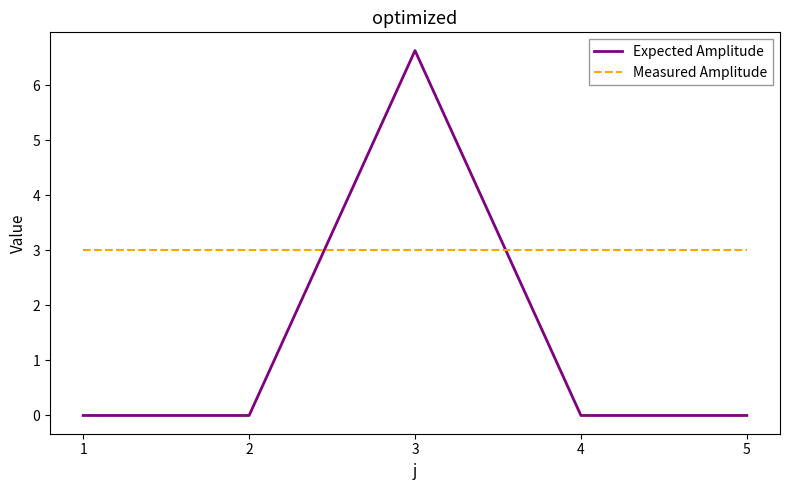

Reading left to right, what are all the values shown in this chart?

Expected Amplitude: 1=0.0	2=0.0	3=6.6	4=0.0	5=0.0
Measured Amplitude: 1=3.0	2=3.0	3=3.0	4=3.0	5=3.0